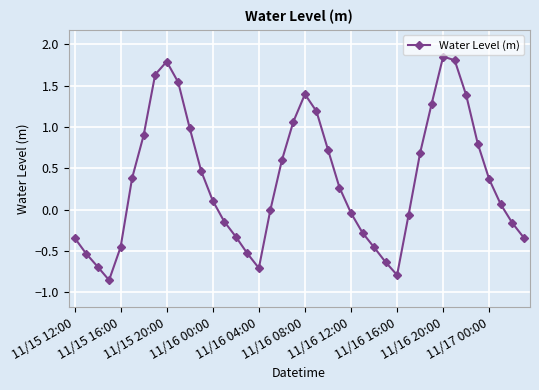

What is the value of the 7th point from the left?

0.9